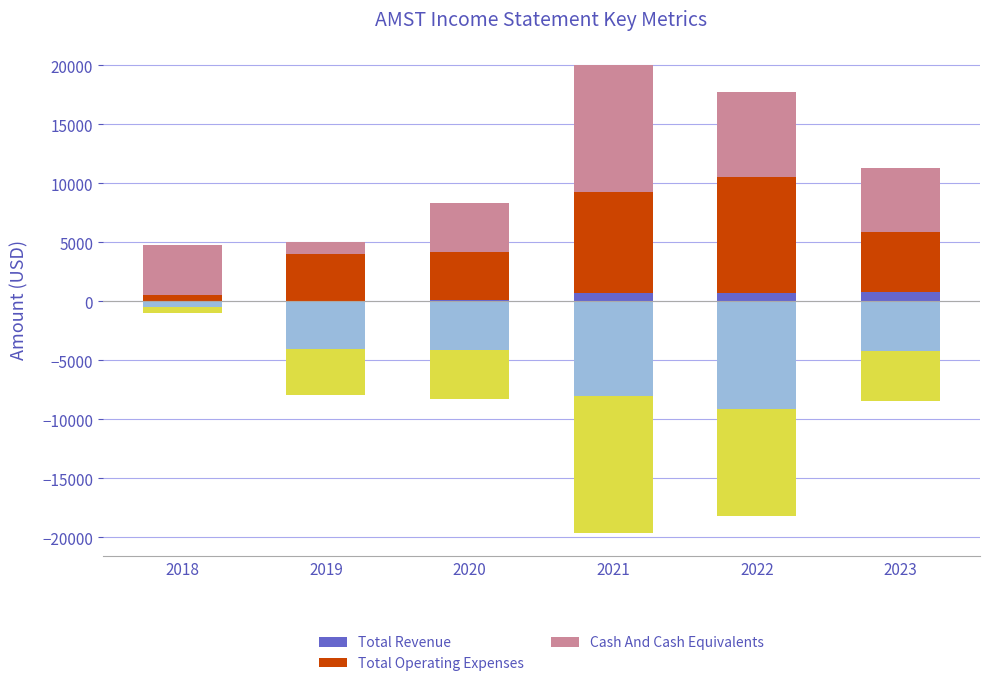

Count the number of categories in the chart.

6